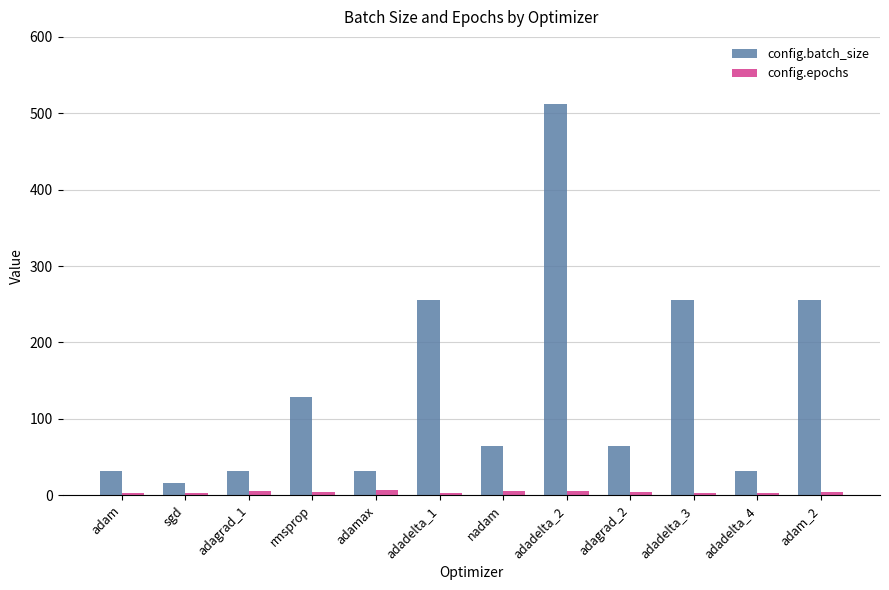

Which series has the widest spread of values?

config.batch_size